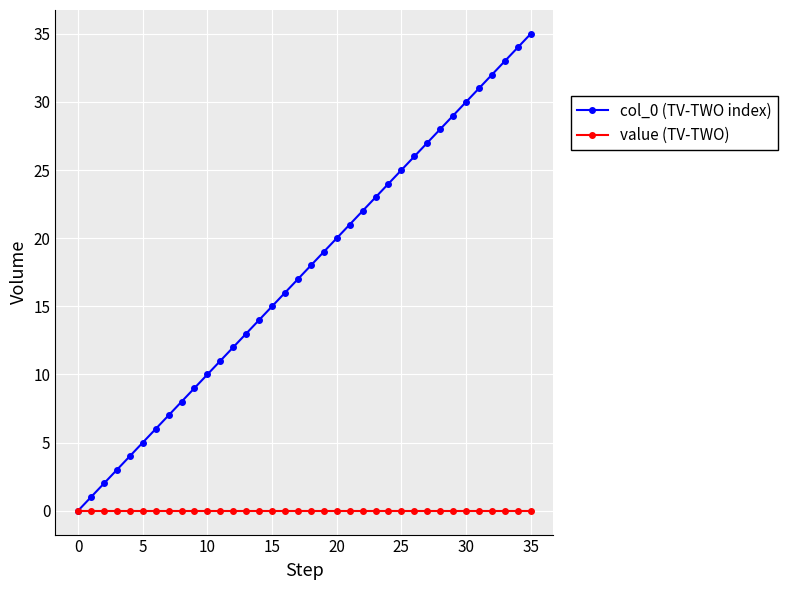

List the series in order of their overall mean, lowest first.

value (TV-TWO), col_0 (TV-TWO index)